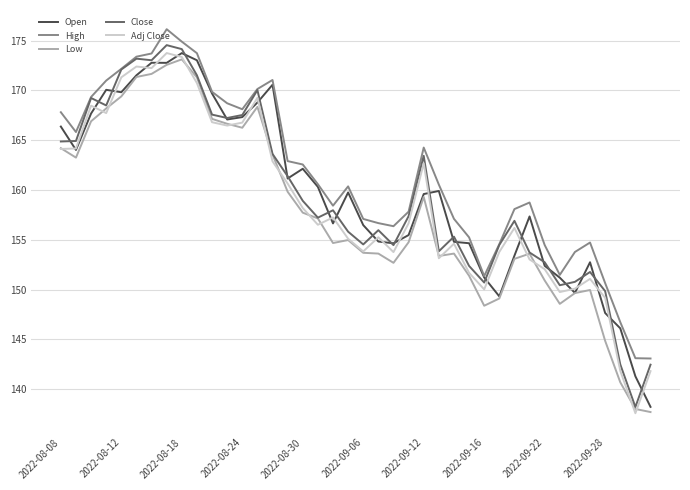

At how many categories does at least one series exceed 146?

38